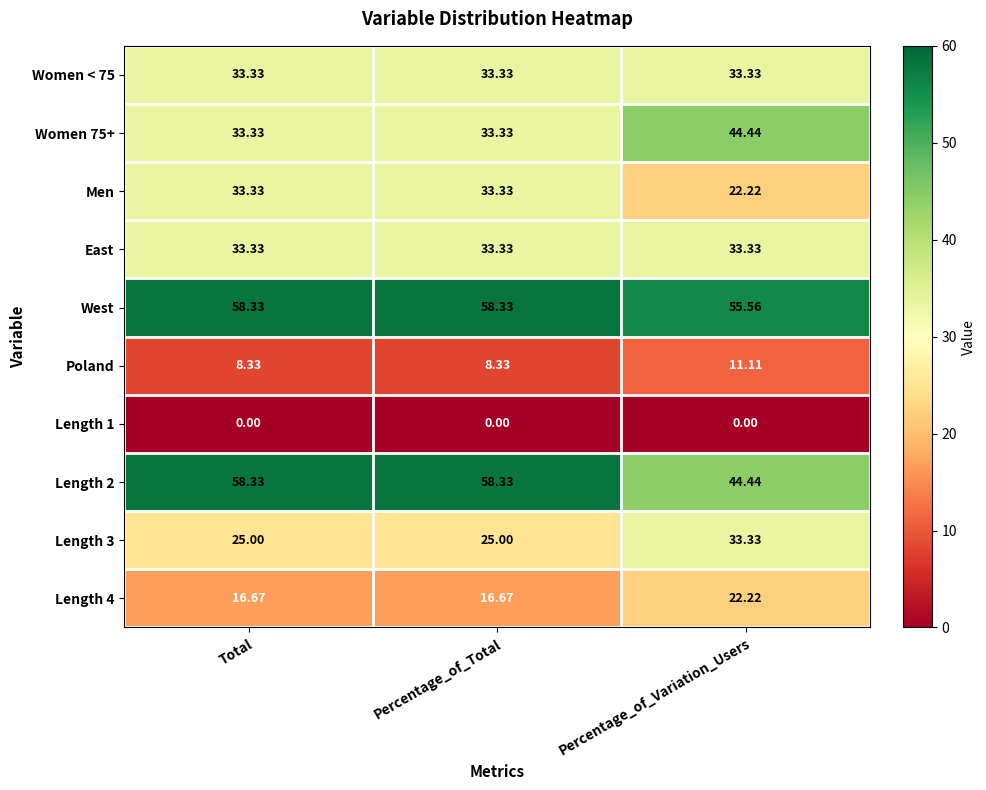

Is the value of Length 4 at Total greater than the value of Length 2 at Percentage_of_Variation_Users?

No